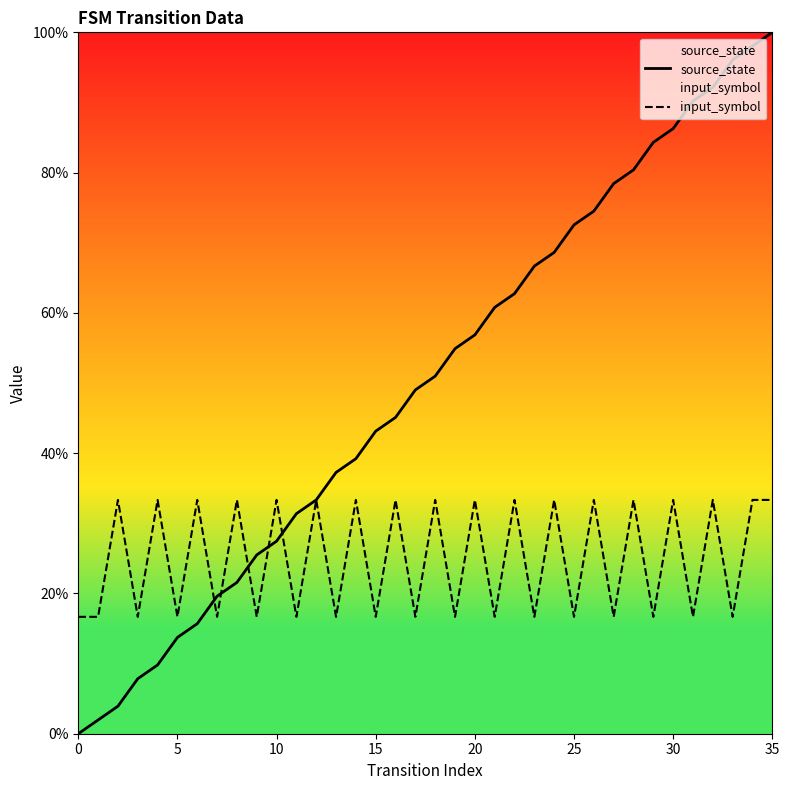

In input_symbol, how many points are lower than both neighbors (excluding endpoints)?

16